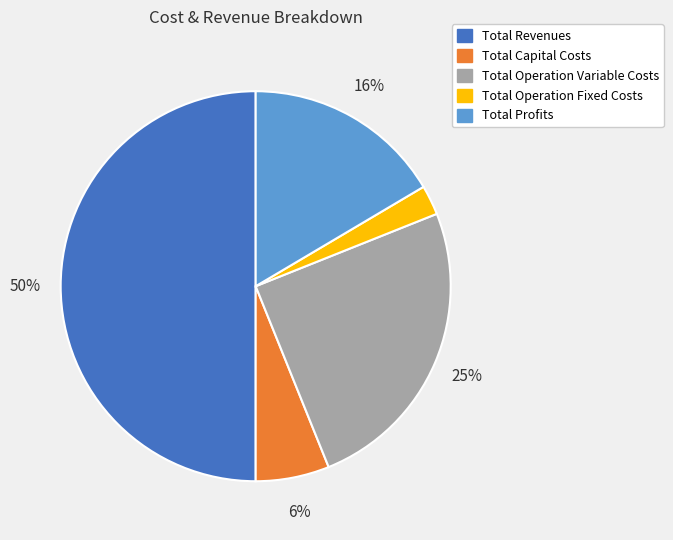

Does Total Capital Costs account for over 50% of the chart?

No